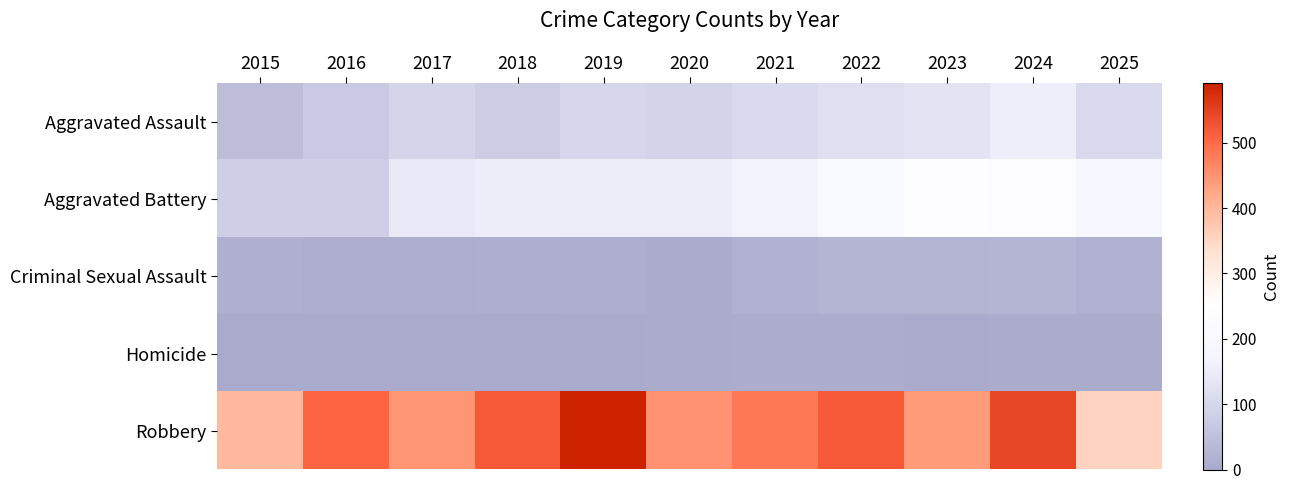

Reading right to left, what are all the values shown in this chart?

Aggravated Assault: 2025=107	2024=154	2023=130	2022=121	2021=110	2020=94	2019=98	2018=77	2017=95	2016=71	2015=46
Aggravated Battery: 2025=192	2024=232	2023=244	2022=202	2021=163	2020=150	2019=148	2018=152	2017=142	2016=82	2015=82
Criminal Sexual Assault: 2025=16	2024=24	2023=22	2022=24	2021=14	2020=3	2019=8	2018=11	2017=8	2016=8	2015=12
Homicide: 2025=4	2024=4	2023=2	2022=6	2021=5	2020=3	2019=2	2018=1	2017=1	2016=1	2015=0
Robbery: 2025=357	2024=543	2023=440	2022=521	2021=484	2020=450	2019=591	2018=520	2017=446	2016=510	2015=395